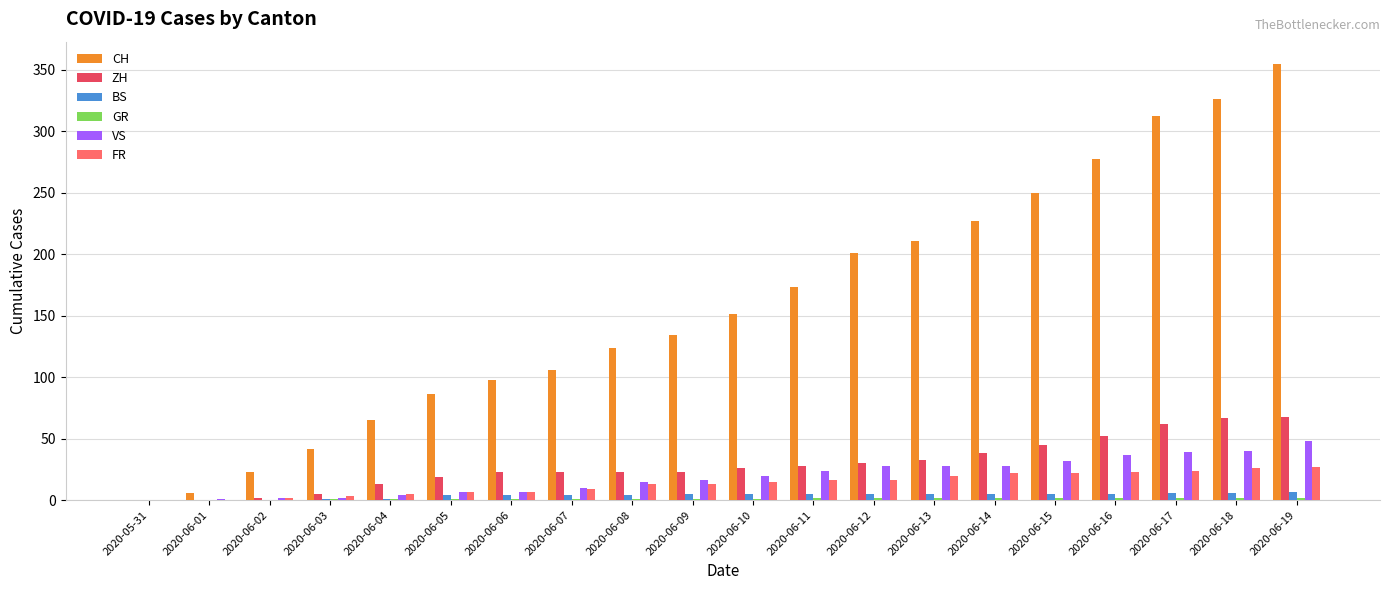

Which series has the largest range (max minus min)?

CH